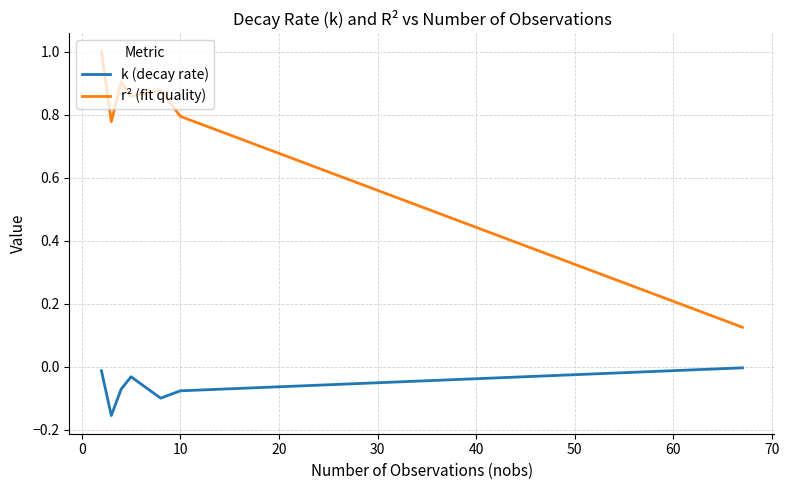

How many lines are shown in the chart?

2